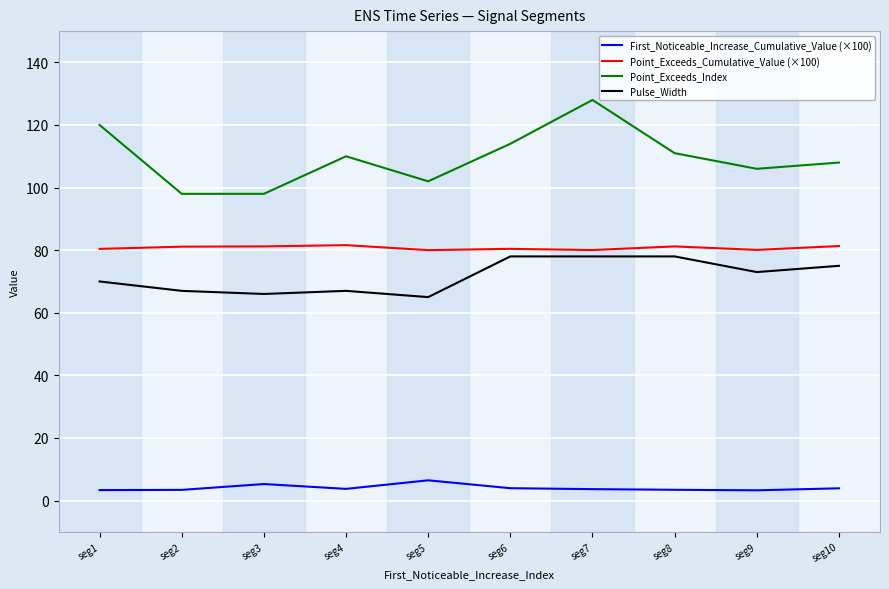

Is it true that Point_Exceeds_Index equals 98.0 at seg2?

True